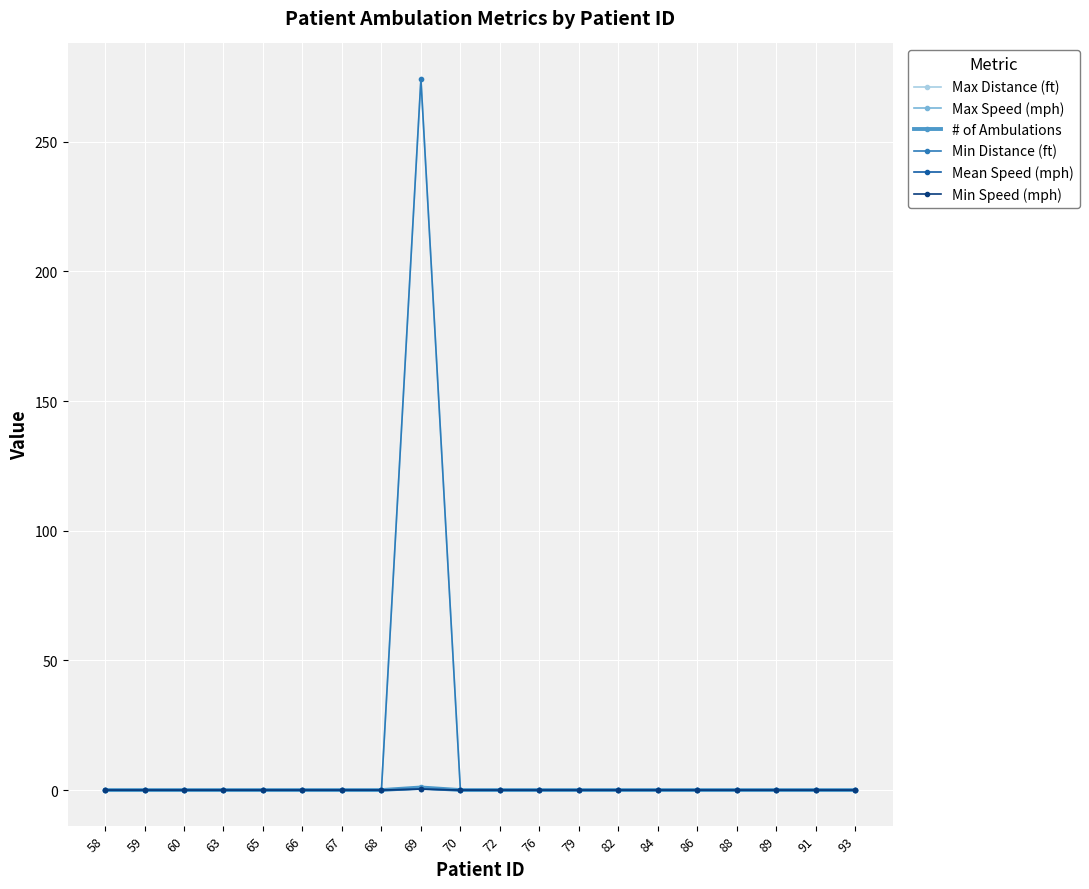

True or false: Max Speed (mph) and Mean Speed (mph) cross at least once.

False